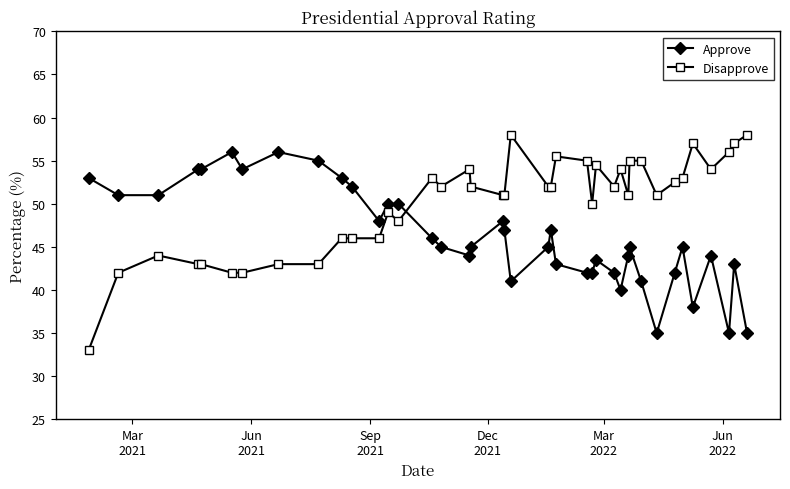

What is the value of the Approve point at the 28th from the left?

42.0